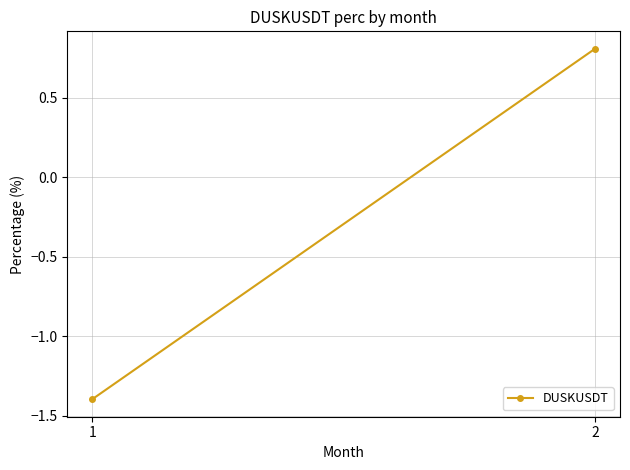

List the labels in order of value, smallest first.

1, 2